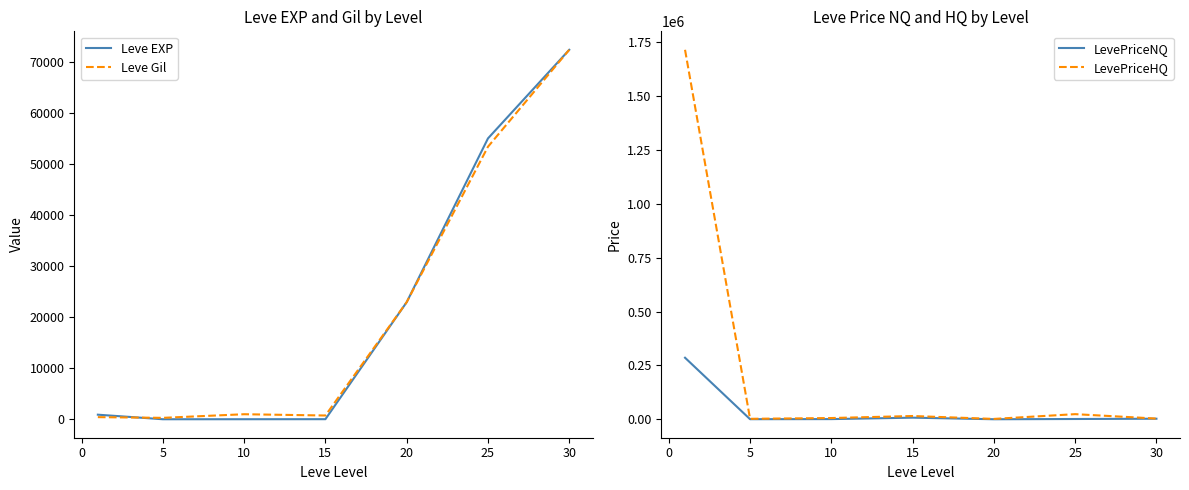

Count the number of data series in this chart.

4